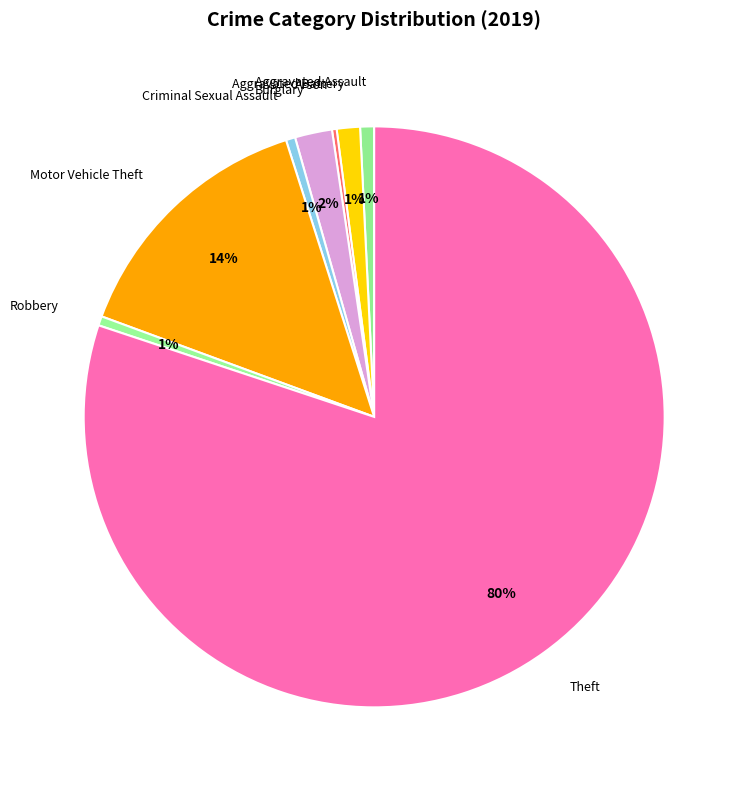

Between Motor Vehicle Theft and Robbery, which is larger?

Motor Vehicle Theft